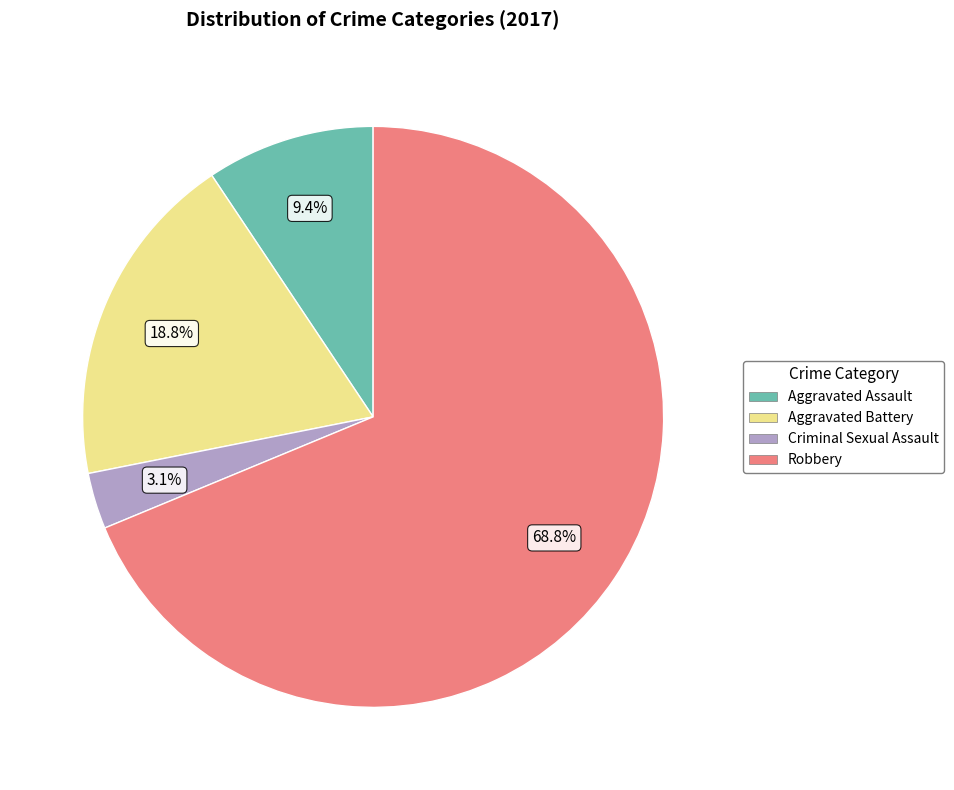

Does Robbery represent more than half of the total?

Yes